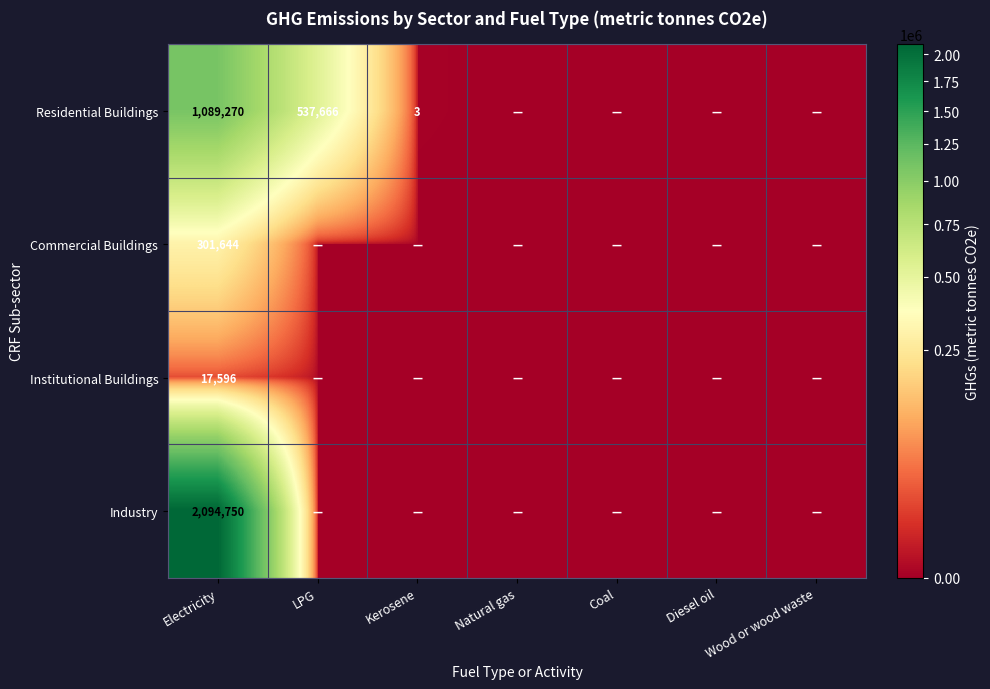

True or false: Residential Buildings has a value of 1 at Kerosene.

False